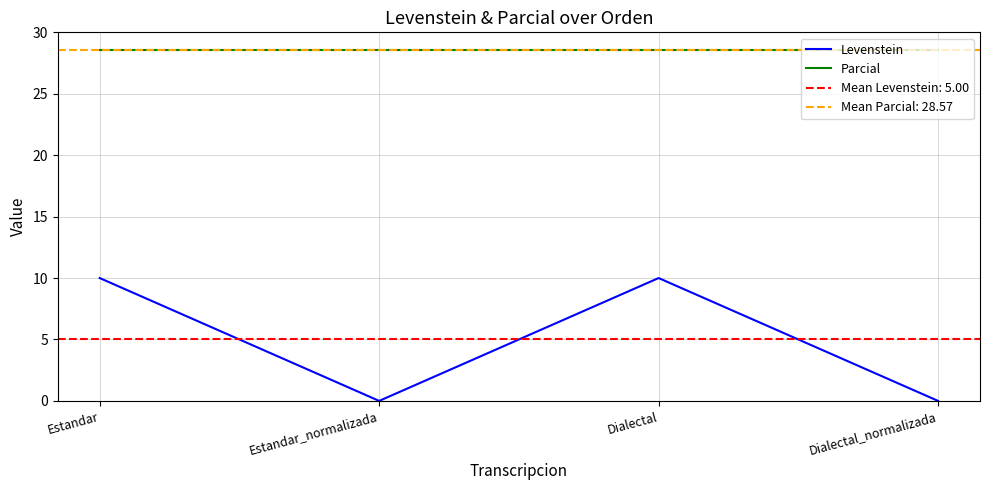

Count the number of data series in this chart.

2